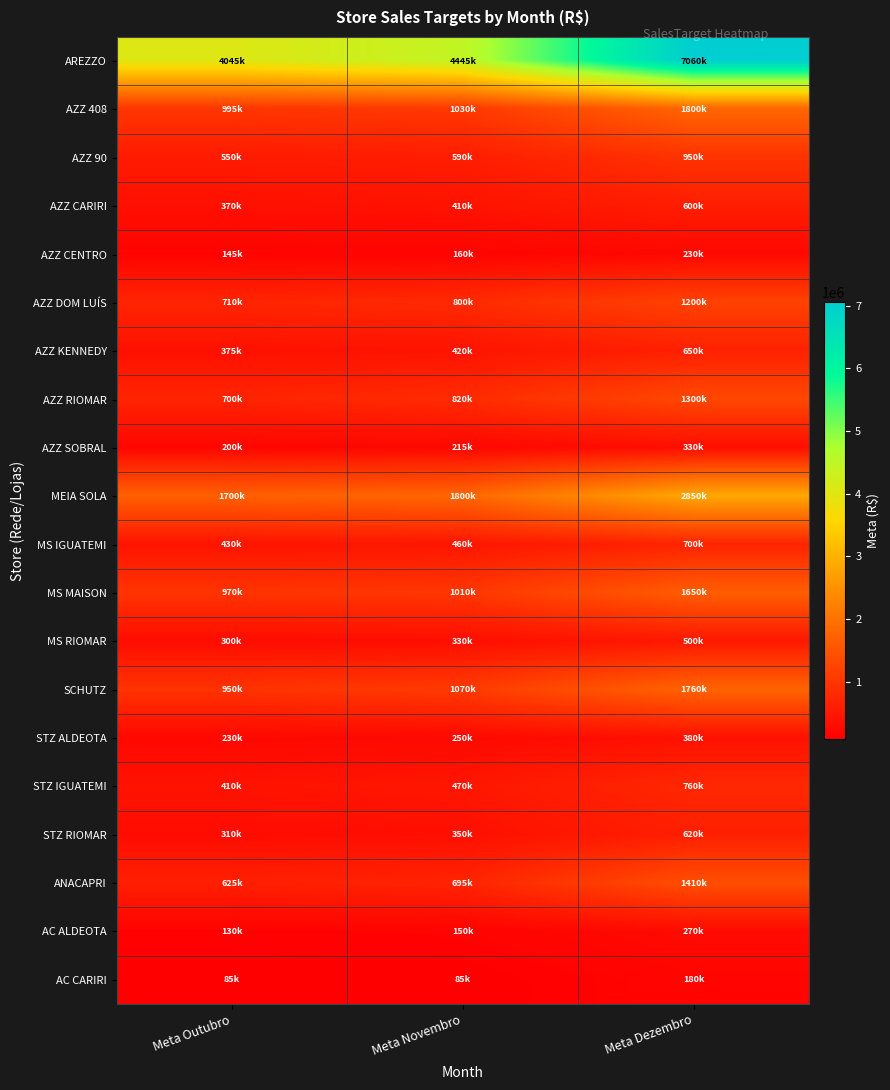

Reading right to left, list all the values displayed in this chart.

AREZZO: Meta Dezembro=7060000	Meta Novembro=4445000	Meta Outubro=4045000
AZZ 408: Meta Dezembro=1800000	Meta Novembro=1030000	Meta Outubro=995000
AZZ 90: Meta Dezembro=950000	Meta Novembro=590000	Meta Outubro=550000
AZZ CARIRI: Meta Dezembro=600000	Meta Novembro=410000	Meta Outubro=370000
AZZ CENTRO: Meta Dezembro=230000	Meta Novembro=160000	Meta Outubro=145000
AZZ DOM LUÍS: Meta Dezembro=1200000	Meta Novembro=800000	Meta Outubro=710000
AZZ KENNEDY: Meta Dezembro=650000	Meta Novembro=420000	Meta Outubro=375000
AZZ RIOMAR: Meta Dezembro=1300000	Meta Novembro=820000	Meta Outubro=700000
AZZ SOBRAL: Meta Dezembro=330000	Meta Novembro=215000	Meta Outubro=200000
MEIA SOLA: Meta Dezembro=2850000	Meta Novembro=1800000	Meta Outubro=1700000
MS IGUATEMI: Meta Dezembro=700000	Meta Novembro=460000	Meta Outubro=430000
MS MAISON: Meta Dezembro=1650000	Meta Novembro=1010000	Meta Outubro=970000
MS RIOMAR: Meta Dezembro=500000	Meta Novembro=330000	Meta Outubro=300000
SCHUTZ: Meta Dezembro=1760000	Meta Novembro=1070000	Meta Outubro=950000
STZ ALDEOTA: Meta Dezembro=380000	Meta Novembro=250000	Meta Outubro=230000
STZ IGUATEMI: Meta Dezembro=760000	Meta Novembro=470000	Meta Outubro=410000
STZ RIOMAR: Meta Dezembro=620000	Meta Novembro=350000	Meta Outubro=310000
ANACAPRI: Meta Dezembro=1410000	Meta Novembro=695000	Meta Outubro=625000
AC ALDEOTA: Meta Dezembro=270000	Meta Novembro=150000	Meta Outubro=130000
AC CARIRI: Meta Dezembro=180000	Meta Novembro=85000	Meta Outubro=85000